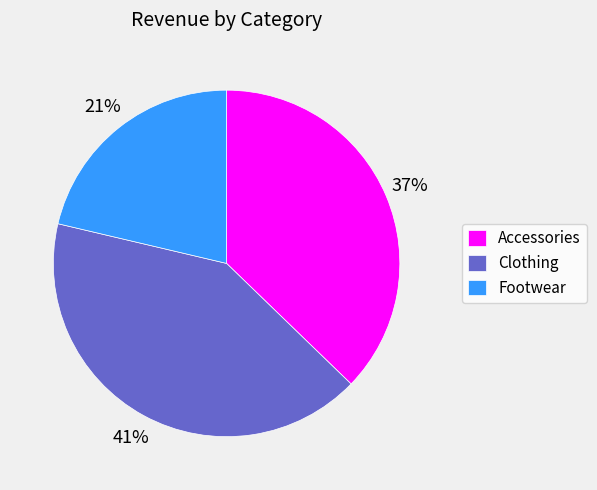

Is there any slice that represents more than half of the pie?

No